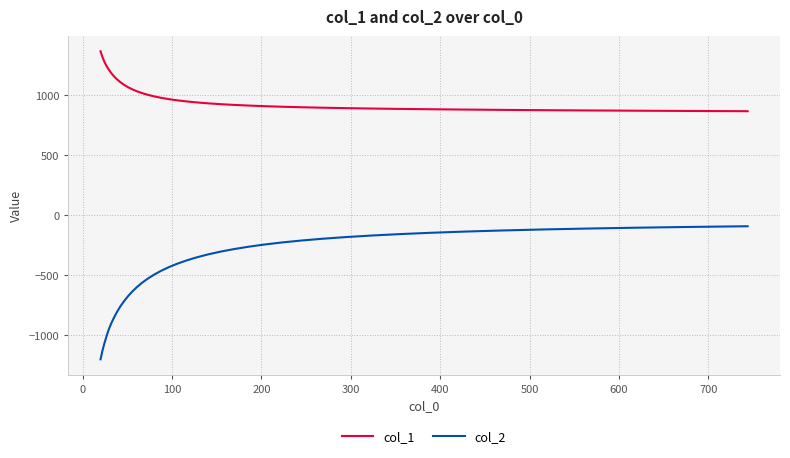

How many lines are shown in the chart?

2